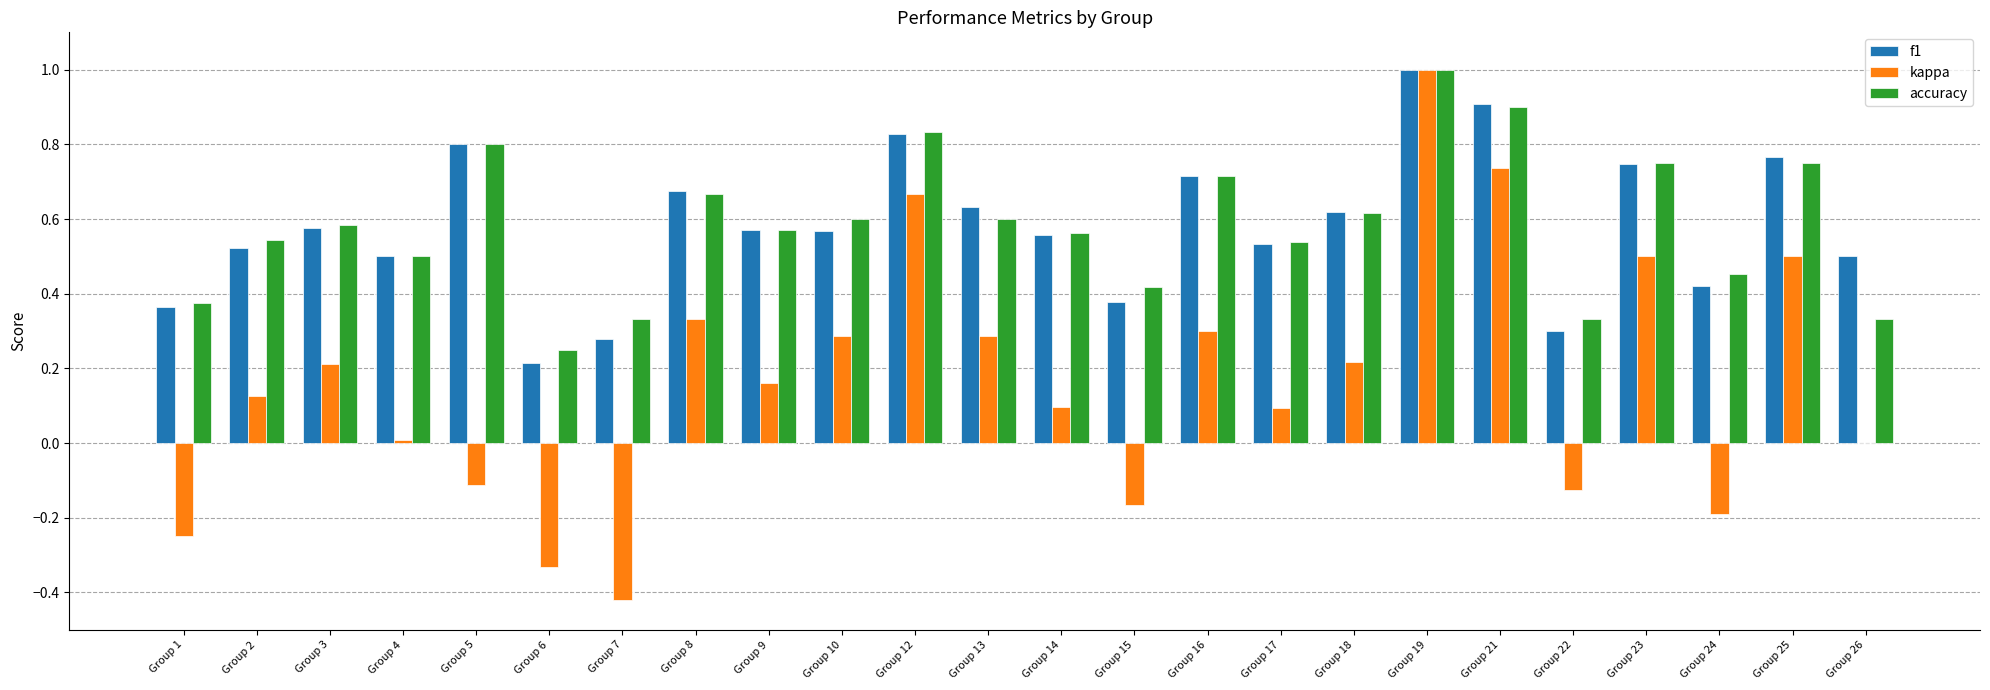

Where is accuracy nearest to the value 0?

Group 6